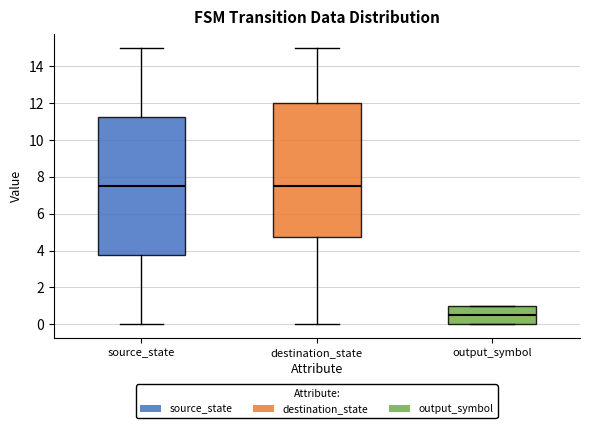

Where does the median line of the box for output_symbol sit on the y-axis? The values are not printed on the chart, so give them approximately, as read against the axis.

0.6